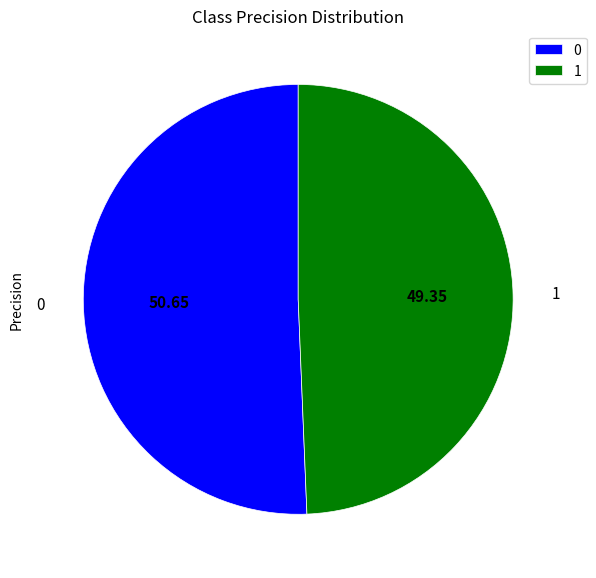

Rank the categories by value from lowest to highest.

1, 0